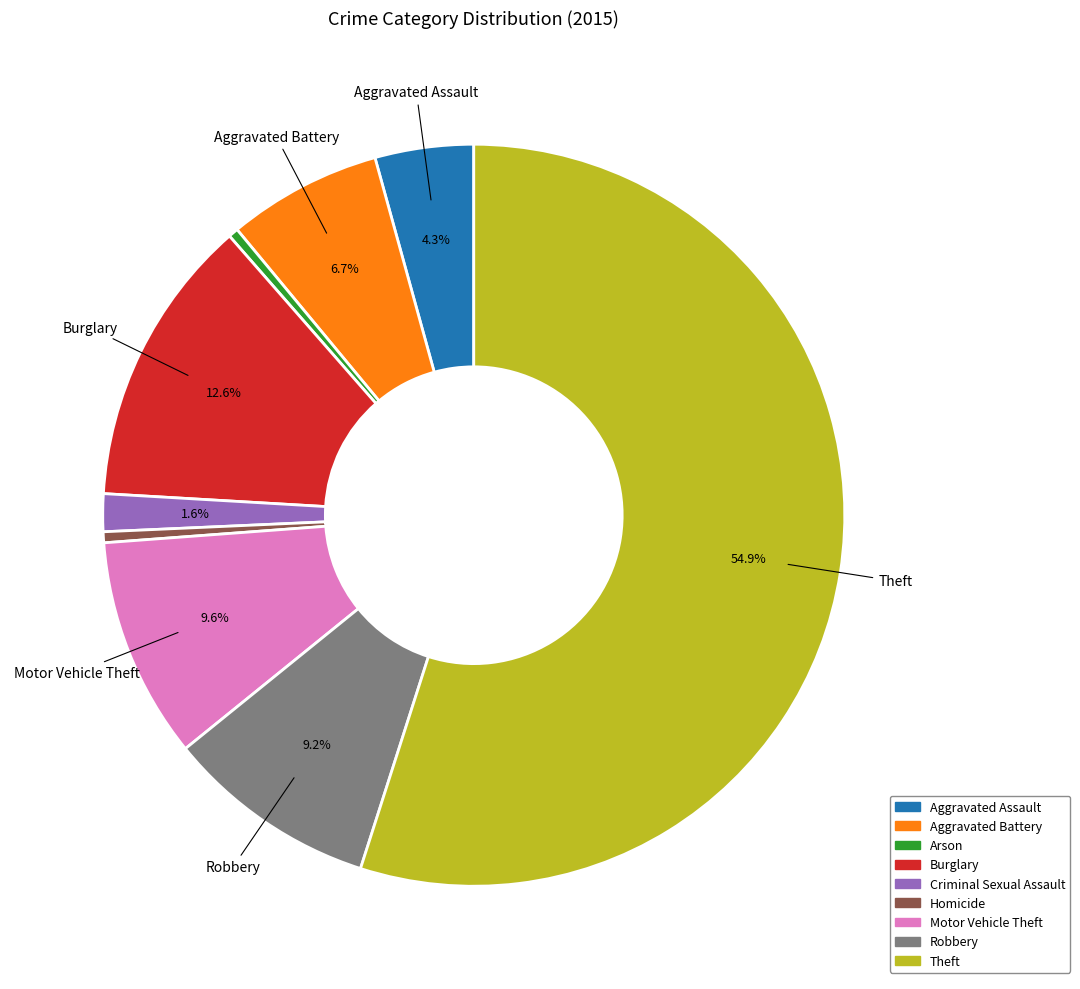

What percentage do Burglary and Aggravated Assault together represent?

16.9%